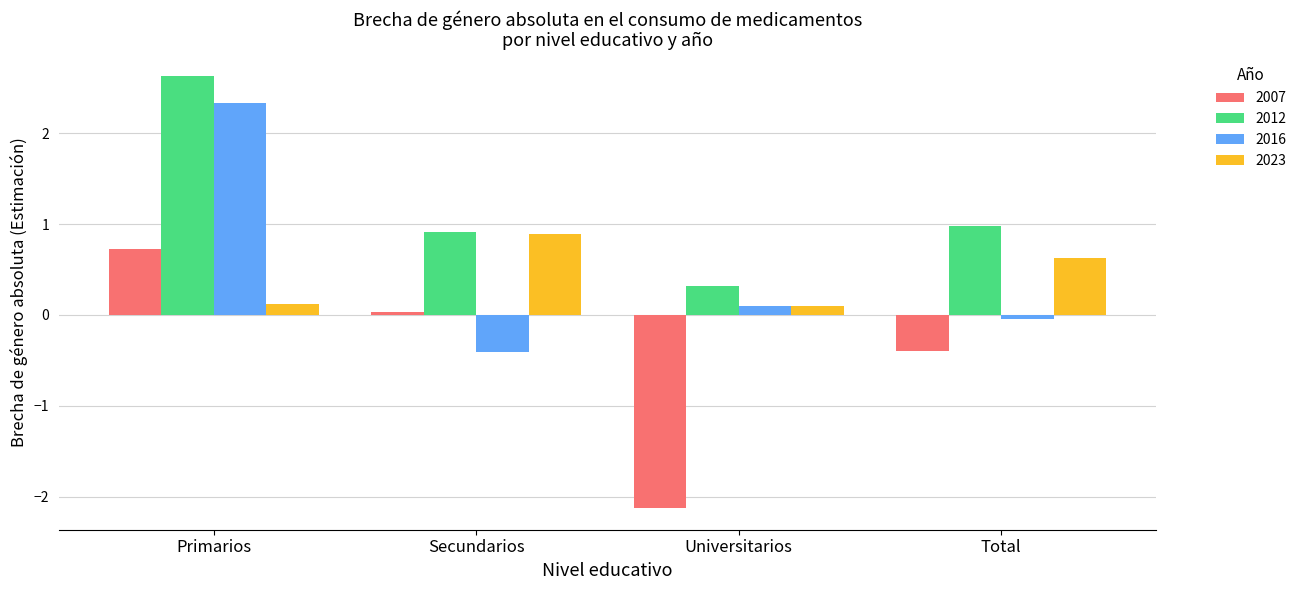

How many series are shown in this chart?

4